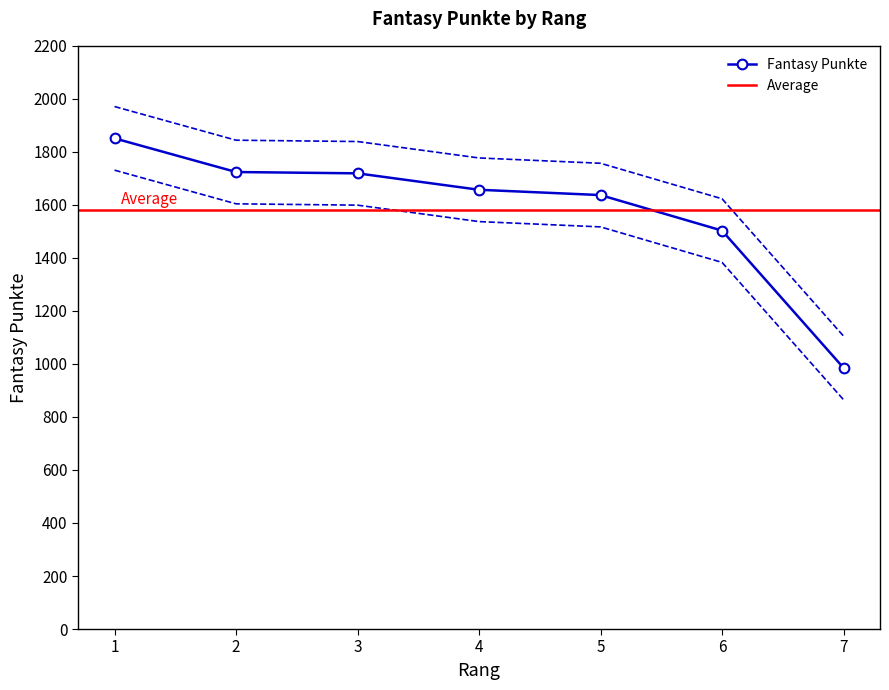

Rank the categories by value from lowest to highest.

7, 6, 5, 4, 3, 2, 1